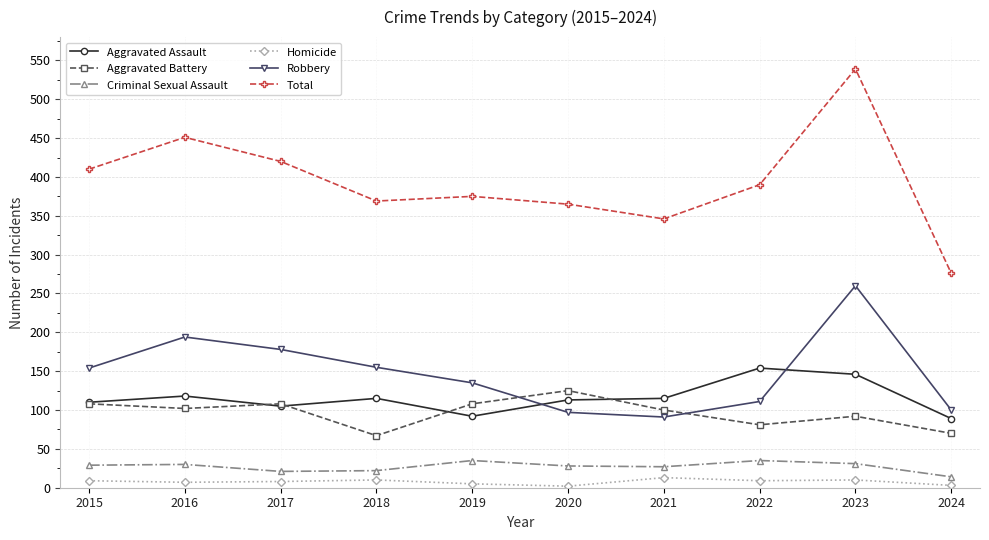

The Robbery series shows 215 at 2015. True or false?

False